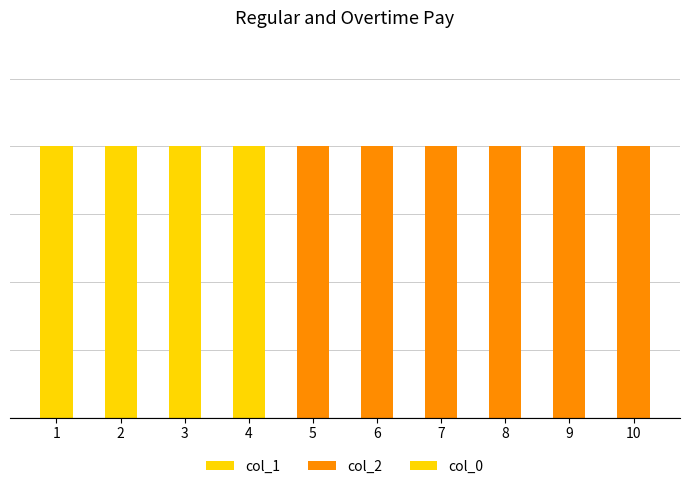

Are the bars grouped side by side (vs. stacked)?

No